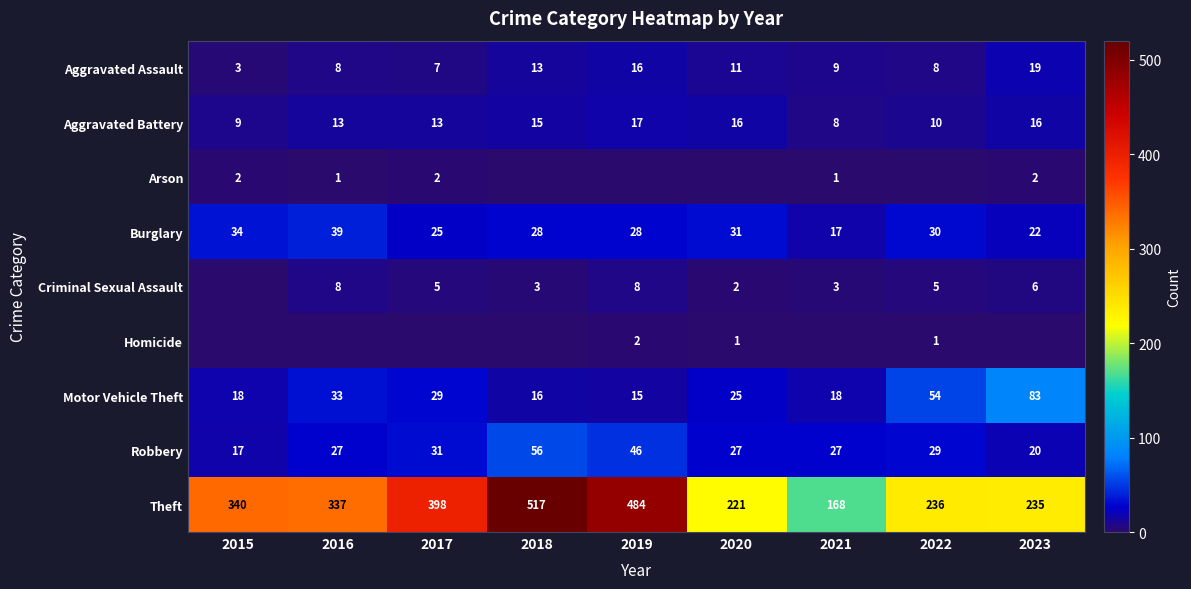

How many values in the Theft series are below 337?

4